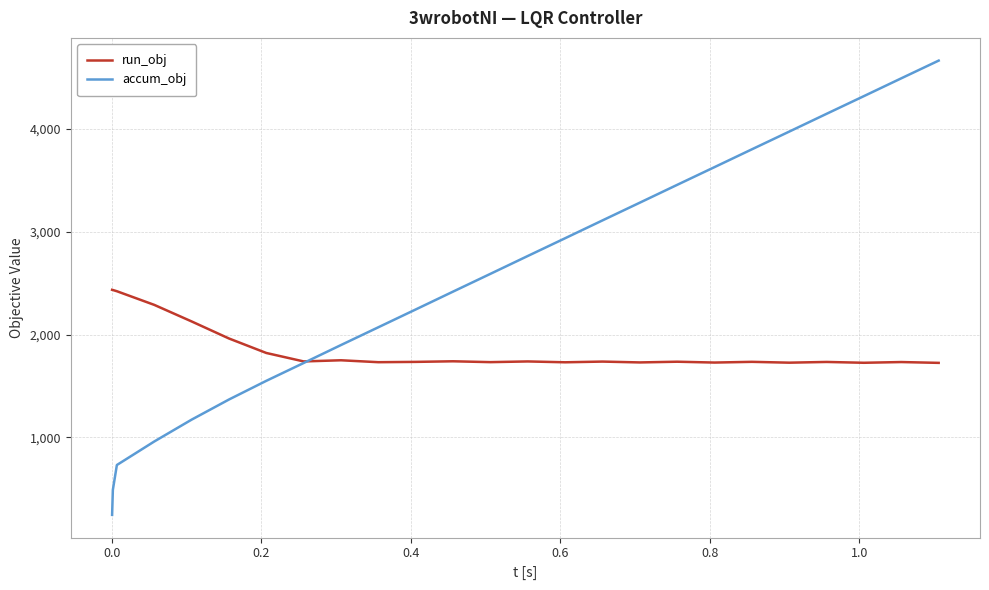

Which series has the largest total across all categories?

accum_obj